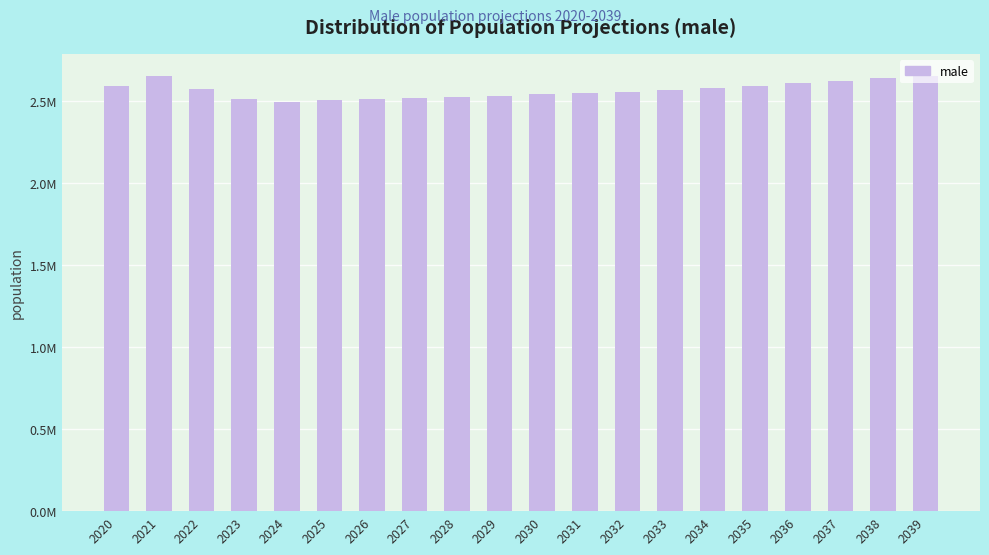

The value at 2030 is 2539393.5. True or false?

True